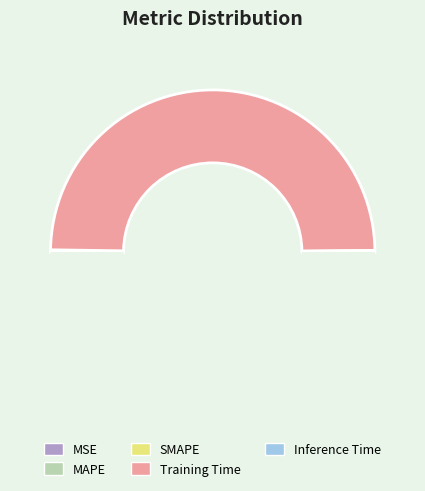

Which category has the smallest portion of the pie?

MSE